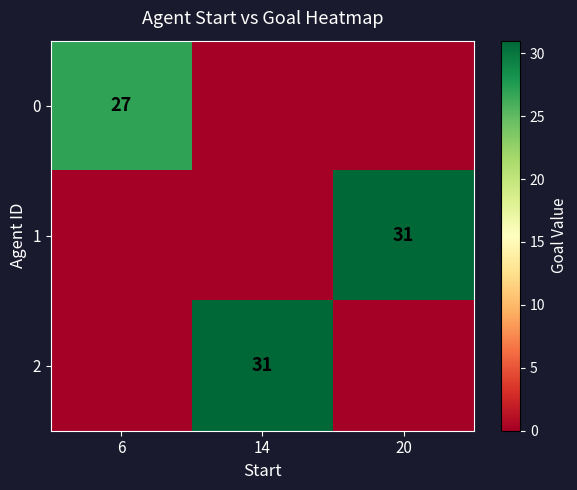

Which label corresponds to the largest value in the chart?

20